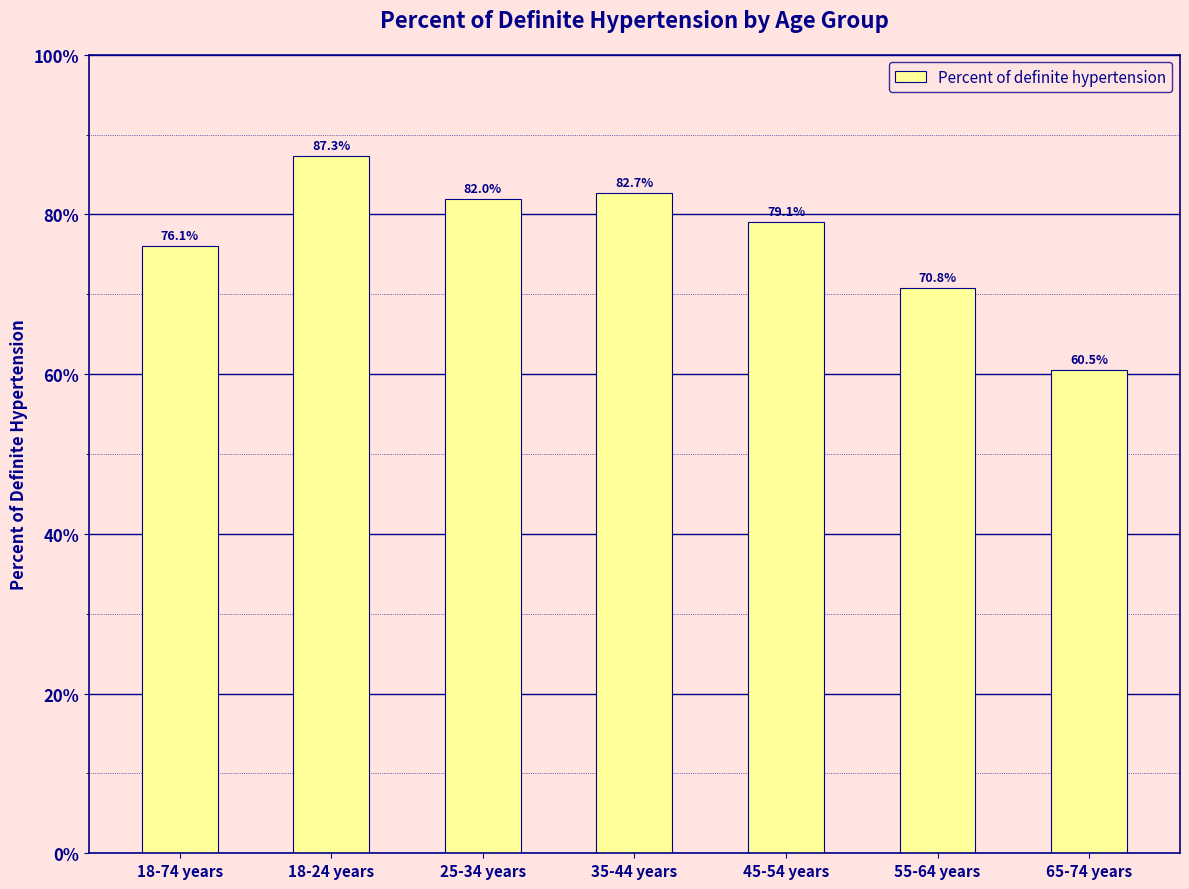

Reading right to left, transcribe all the data shown in this chart.

60.5	70.8	79.1	82.7	82.0	87.3	76.1